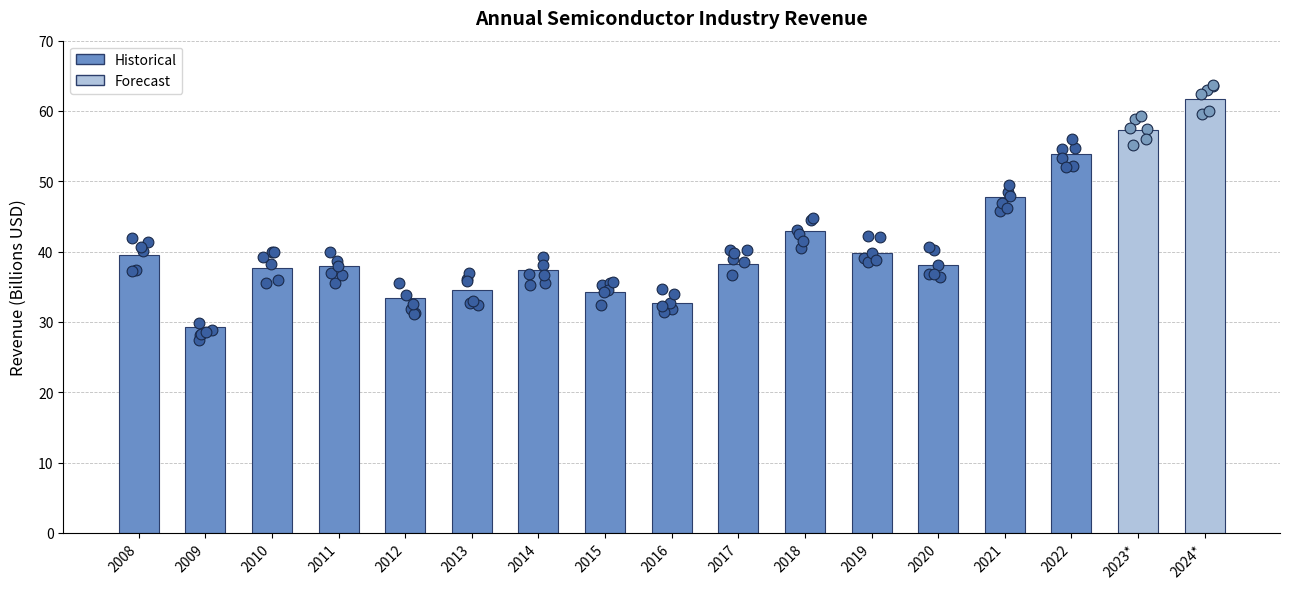

What is the change in value from 2012 to 2016?

-0.7